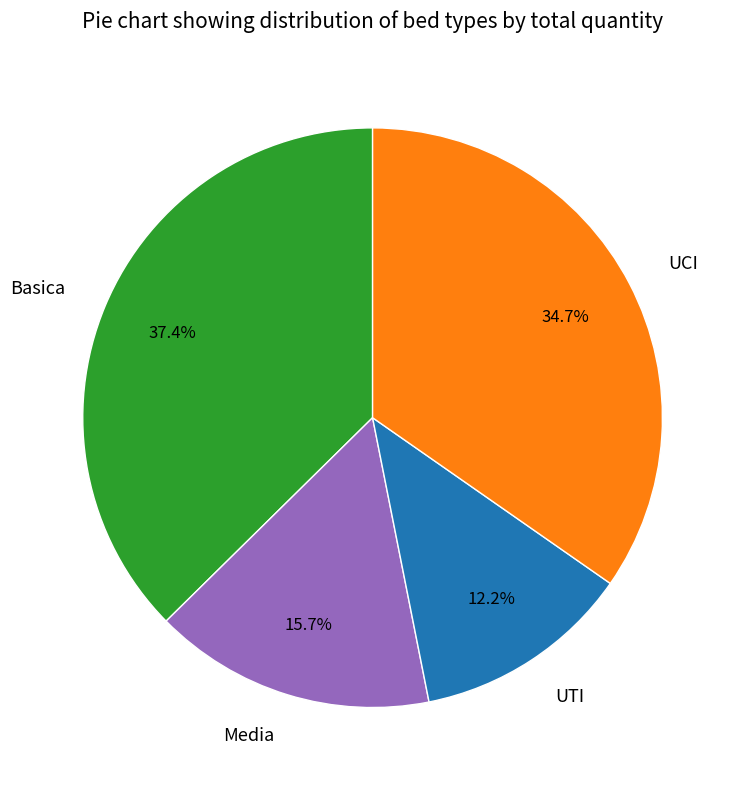

Combined, do UCI and UTI account for over 50%?

No